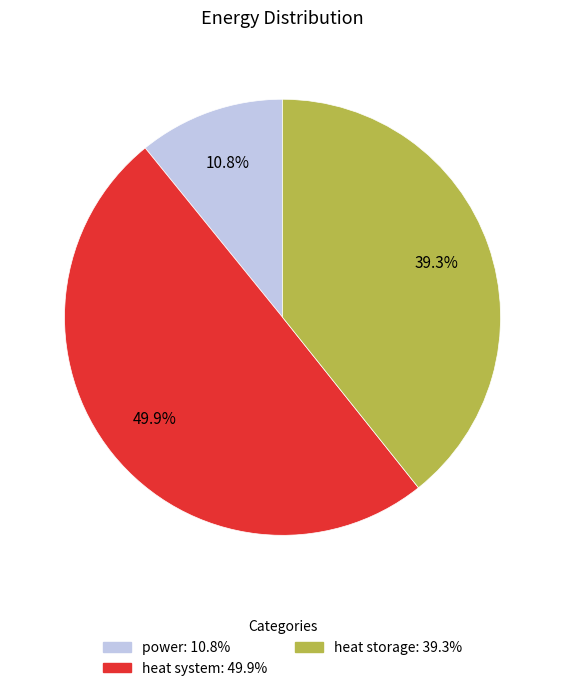

What percentage is NOT represented by heat system?

50.1%